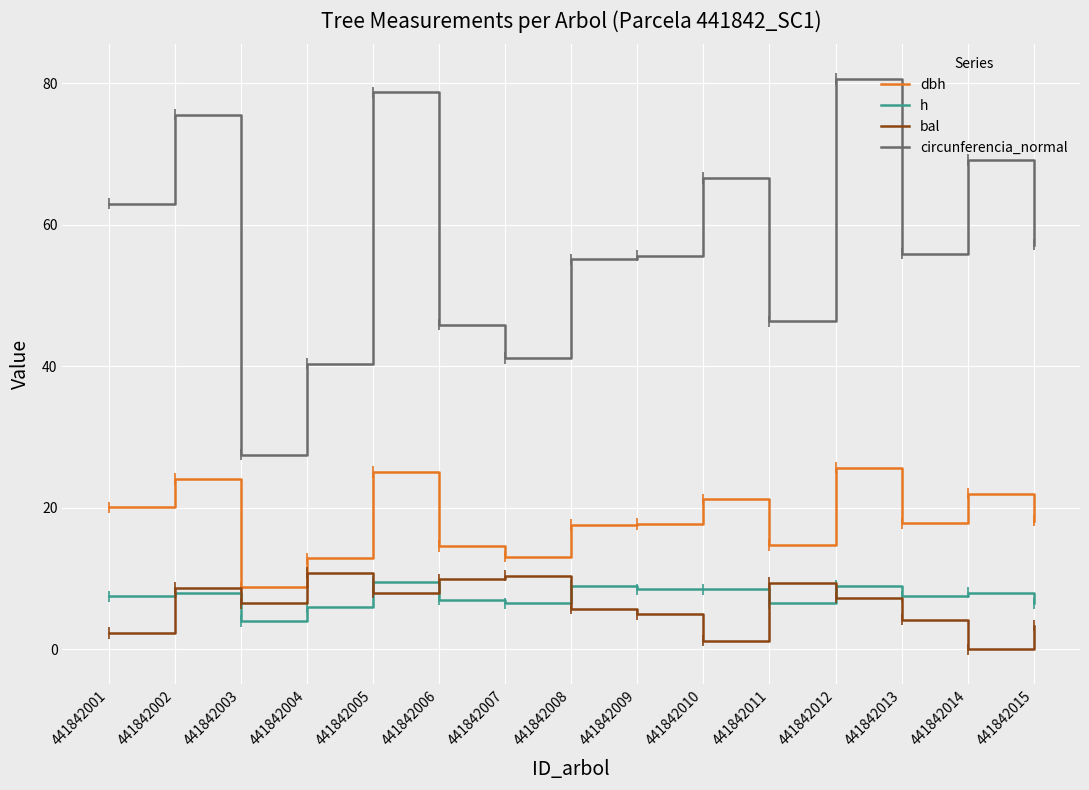

True or false: bal and circunferencia_normal cross at least once.

False